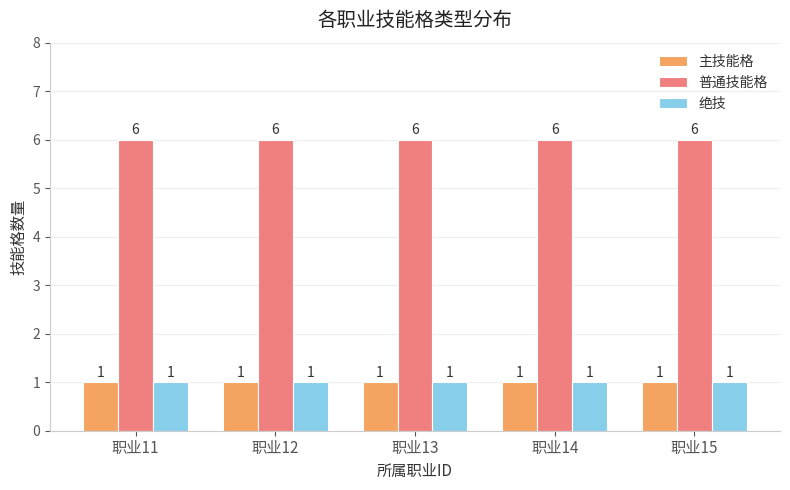

Reading left to right, transcribe all the data shown in this chart.

主技能格: 职业11=1	职业12=1	职业13=1	职业14=1	职业15=1
普通技能格: 职业11=6	职业12=6	职业13=6	职业14=6	职业15=6
绝技: 职业11=1	职业12=1	职业13=1	职业14=1	职业15=1